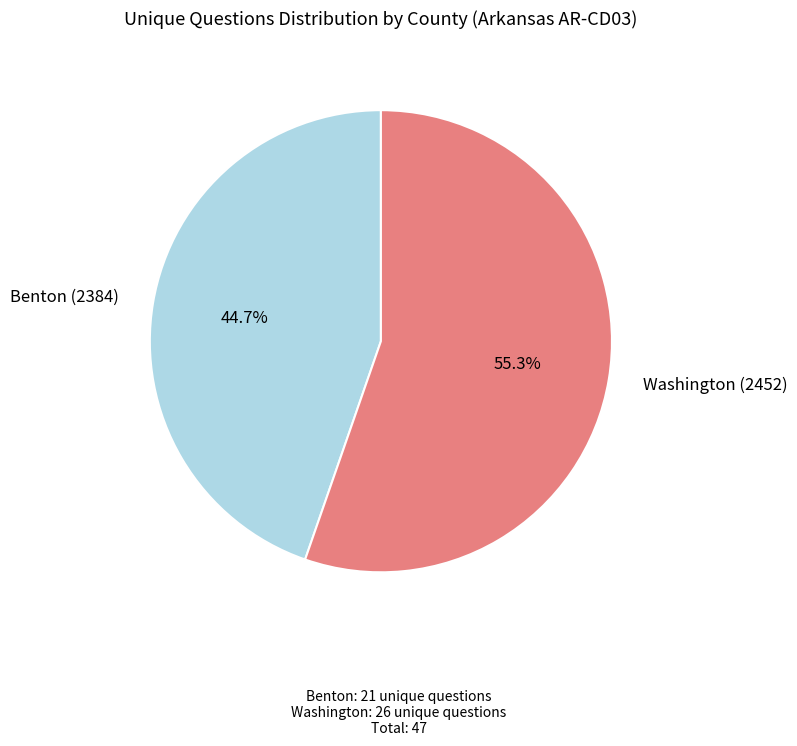

What percentage is the Washington (2452) slice, to the nearest percent?

55%